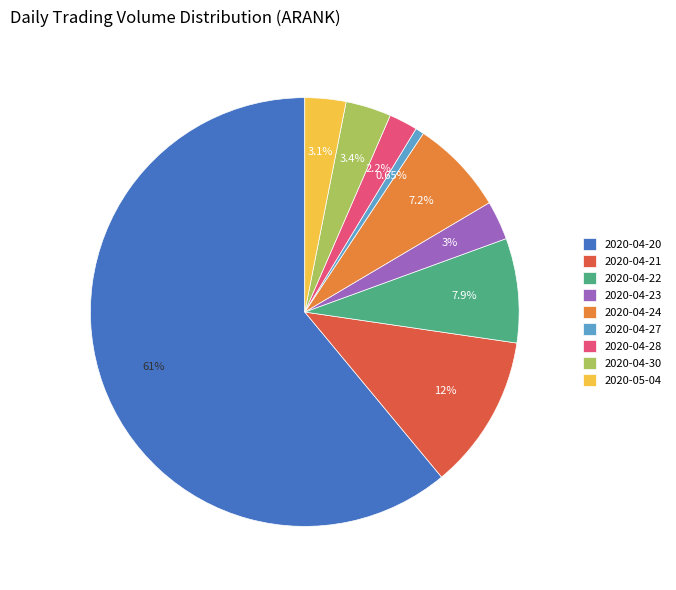

To the nearest percent, what is the average slice percentage?

11%